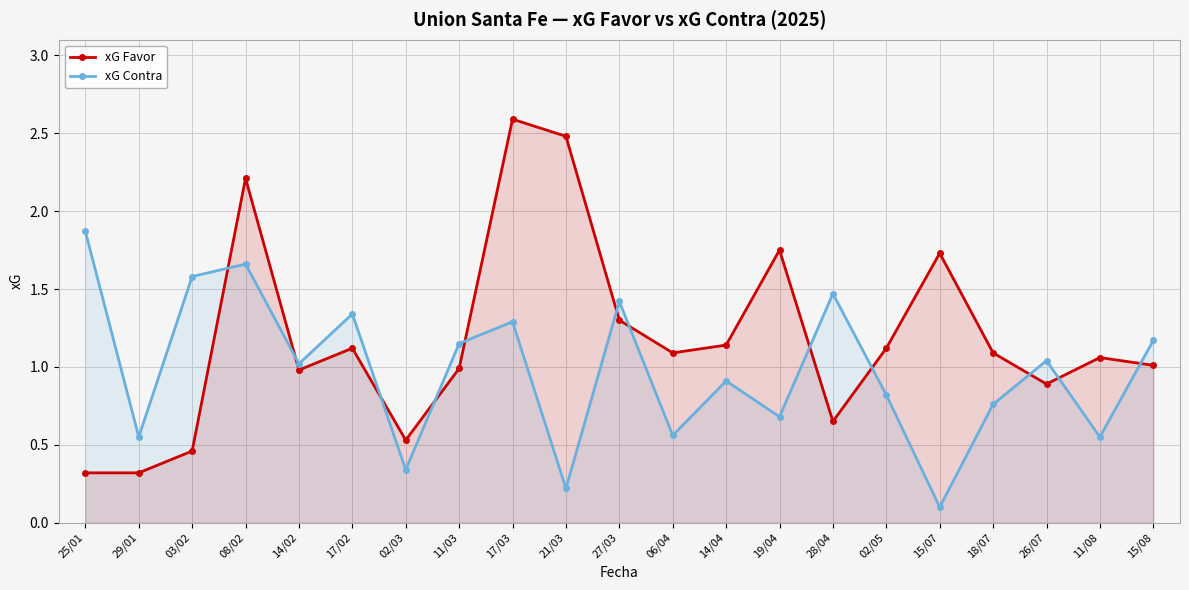

How many interior local valleys does the xG Contra series have?

8